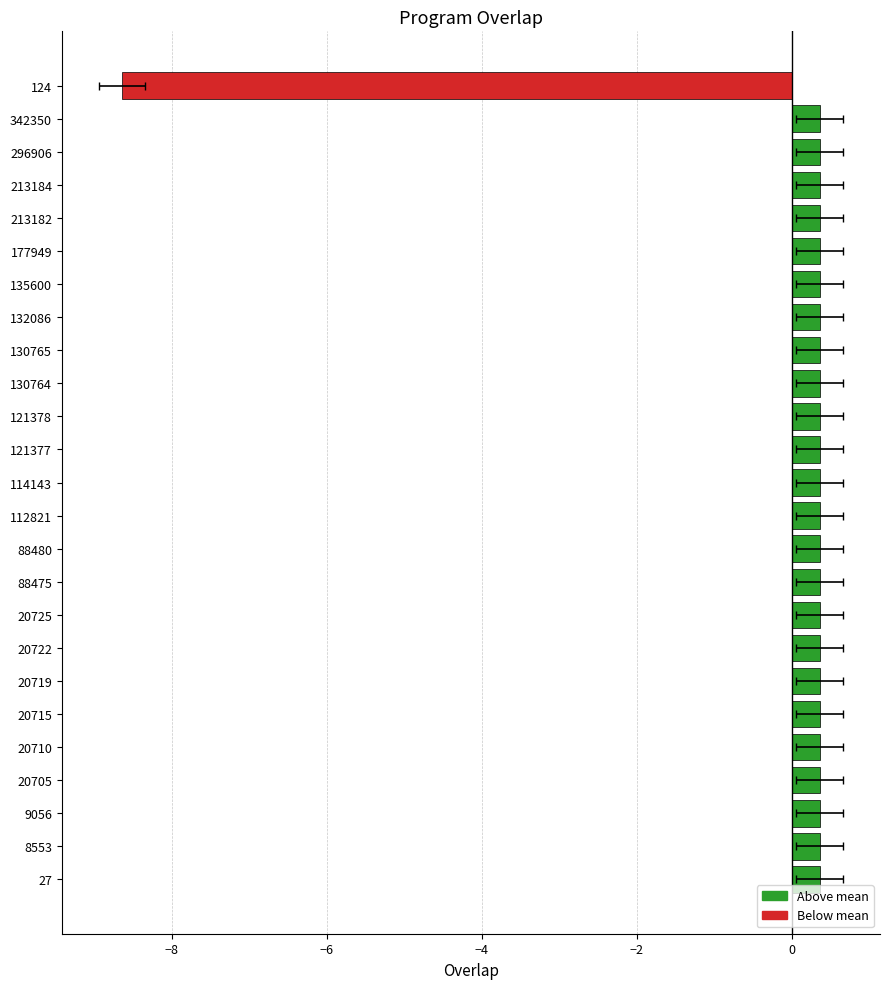

What is the greatest value displayed?

0.4